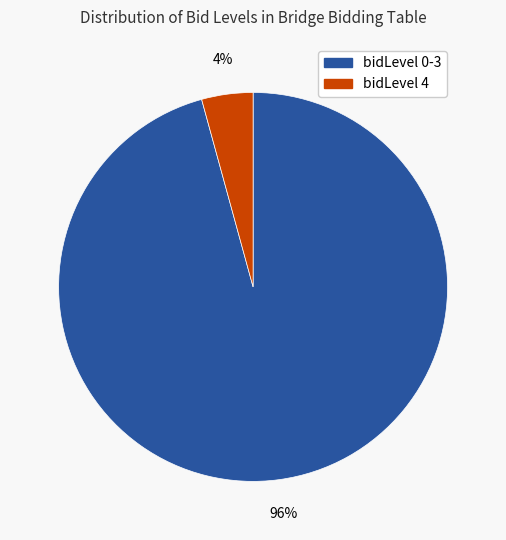

Count the number of slices in the pie.

2